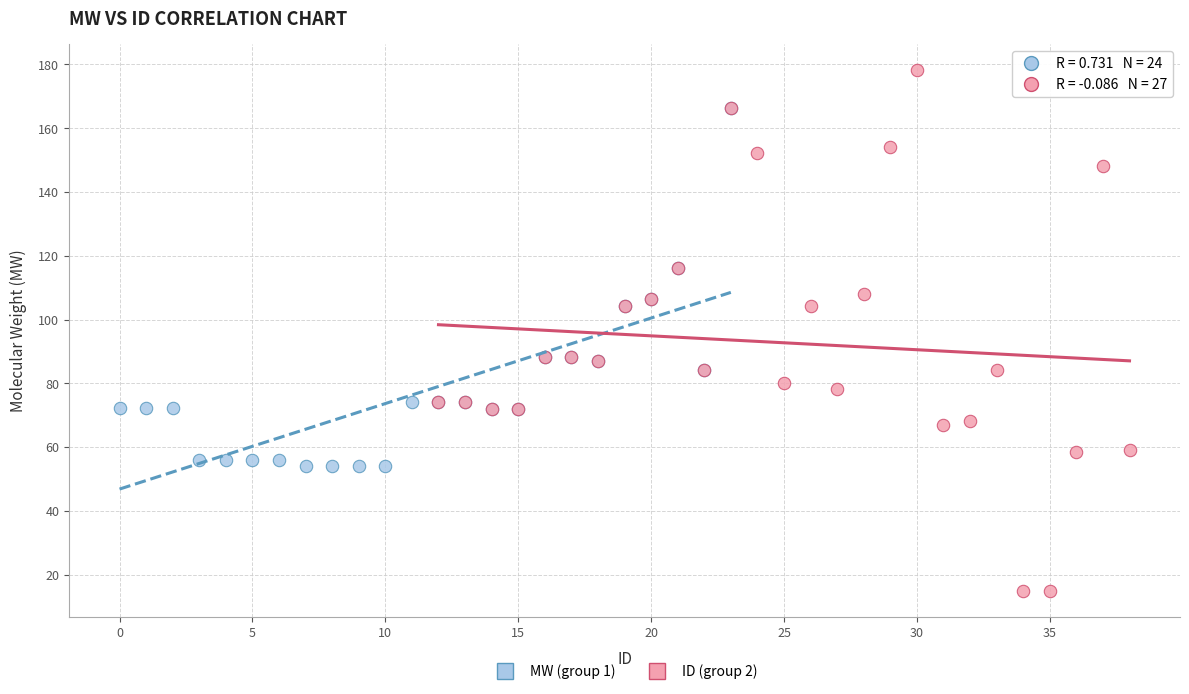

What are all the series names shown in the legend?

MW (group 1), ID (group 2)